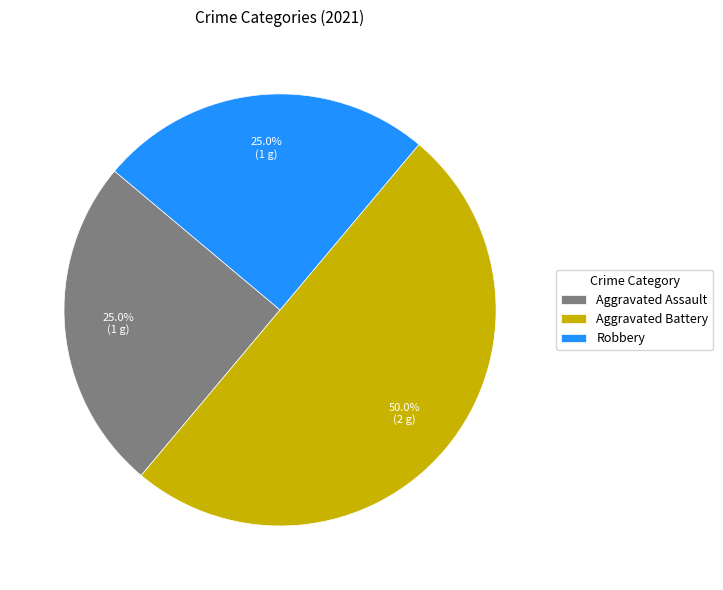

To the nearest percent, what portion does Robbery represent?

25%